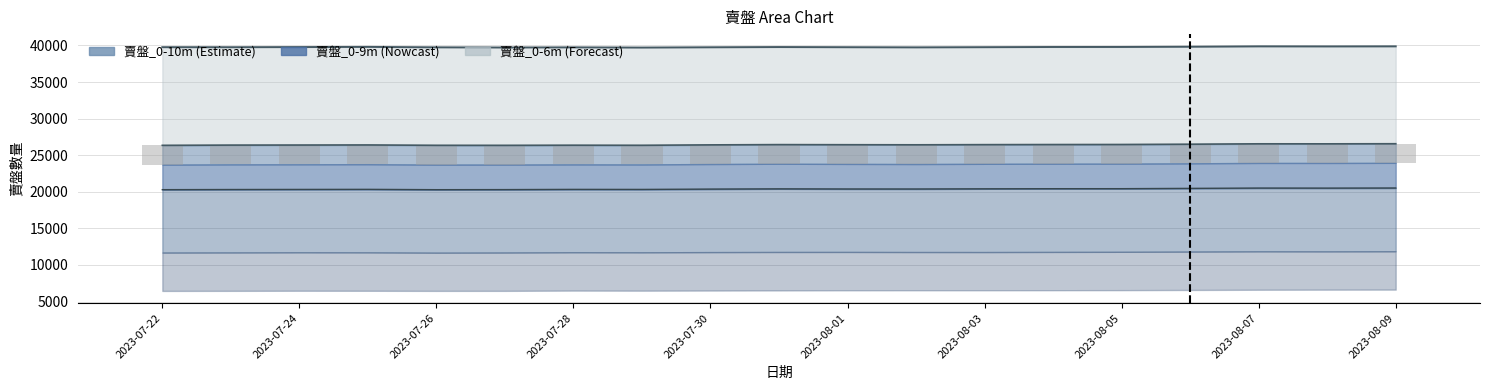

What is the highest value of the 賣盤_0-9m series?

20514